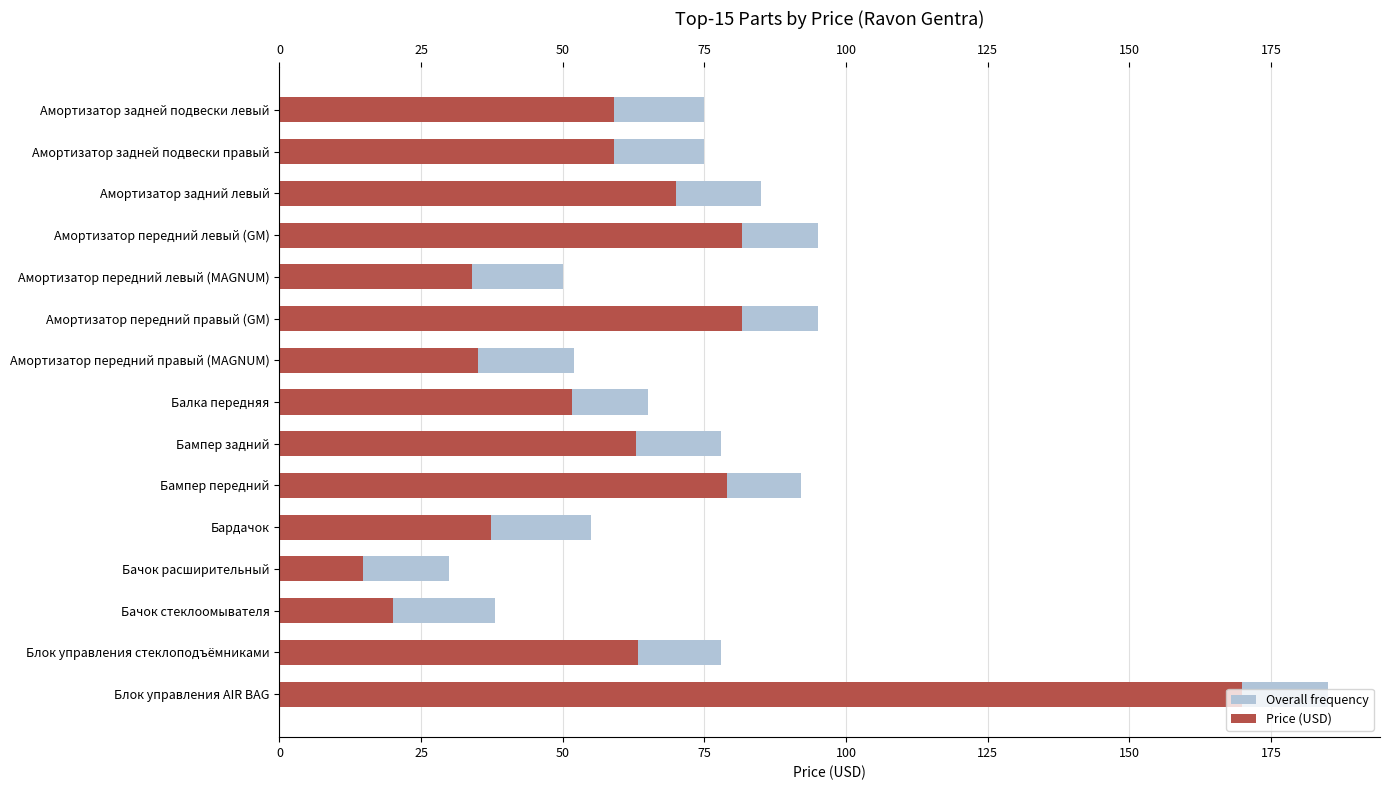

Reading left to right, transcribe all the data shown in this chart.

Overall frequency: 0=185.0	25=78.0	50=38.0	75=30.0	100=55.0	125=92.0	150=78.0	175=65.0	200=52.0	0=95.0	25=50.0	50=95.0	75=85.0	100=75.0	125=75.0
Price (USD): 0=169.9	25=63.3	50=20.0	75=14.8	100=37.3	125=79.0	150=63.0	175=51.6	200=35.0	0=81.6	25=34.0	50=81.6	75=70.0	100=59.0	125=59.0